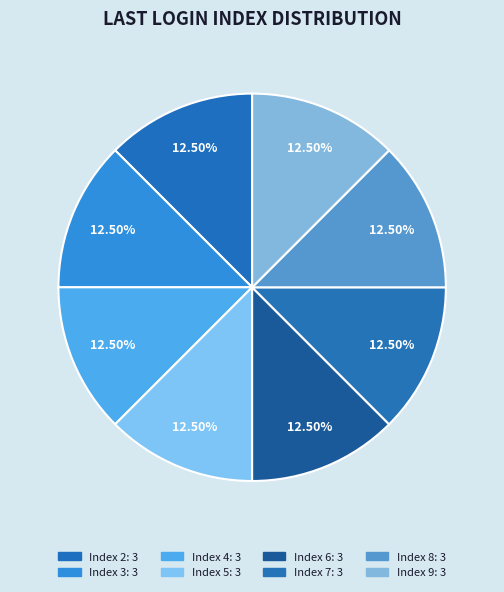

Count the number of slices in the pie.

8